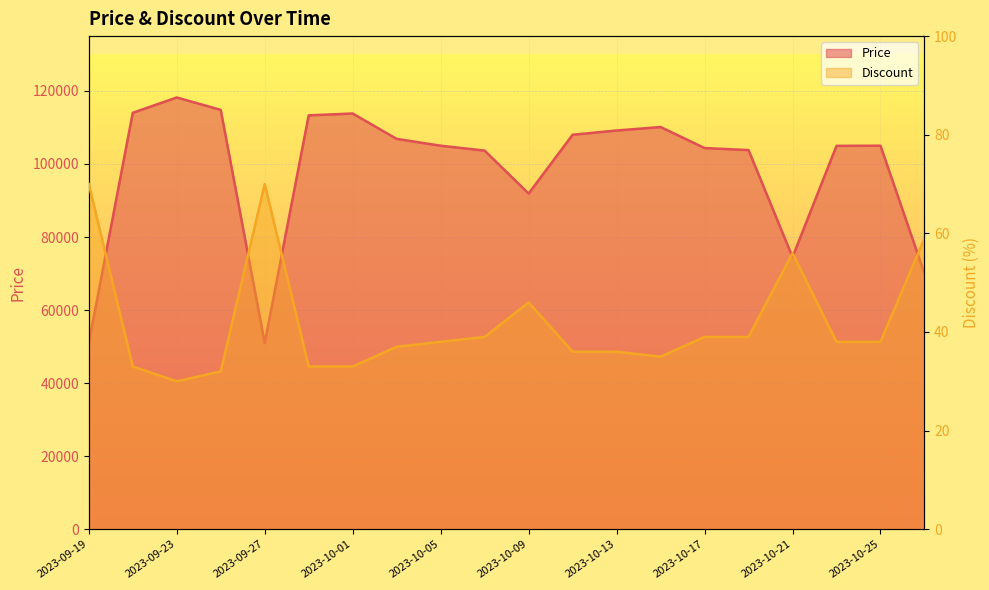

Rank the series by their maximum value, from highest to lowest.

Price, Discount